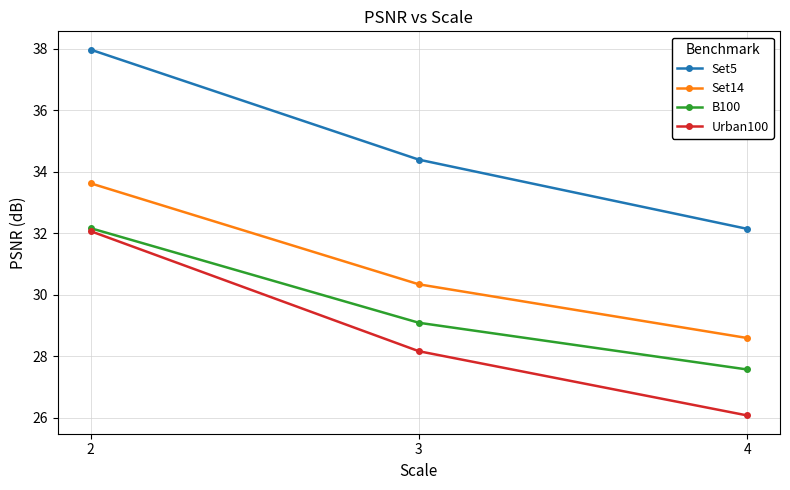

Reading left to right, extract all data points from this chart.

Set5: 38.0	34.4	32.1
Set14: 33.6	30.3	28.6
B100: 32.2	29.1	27.6
Urban100: 32.1	28.2	26.1